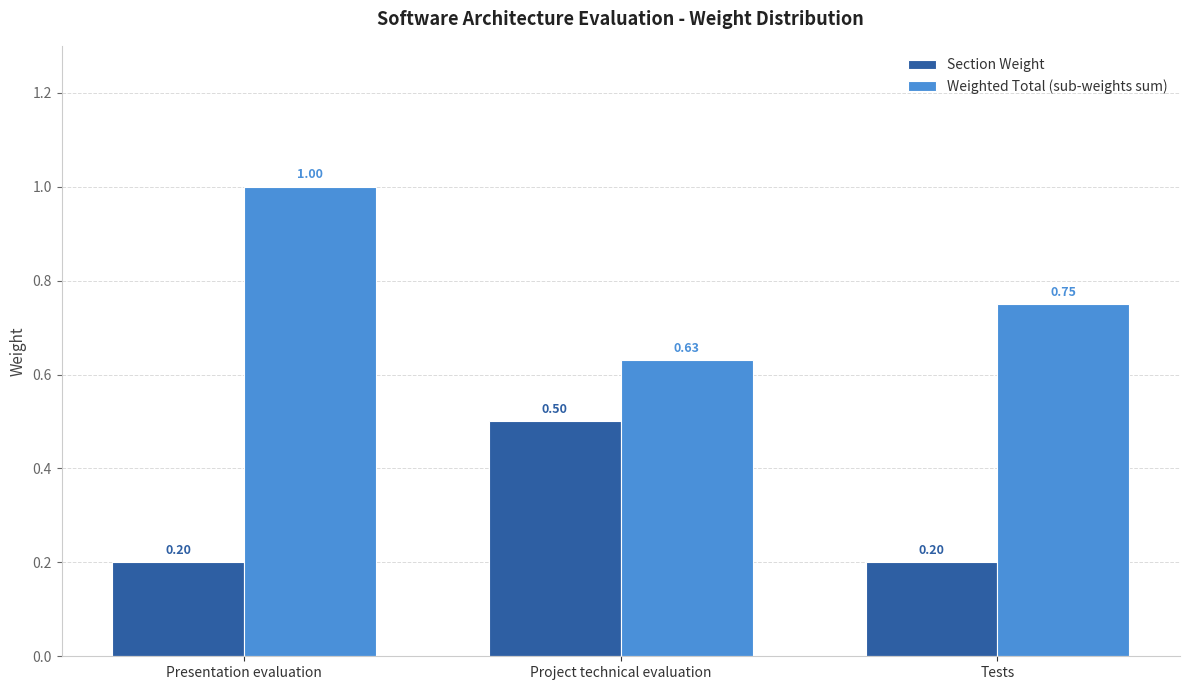

Rank the series by their maximum value, from highest to lowest.

Weighted Total (sub-weights sum), Section Weight